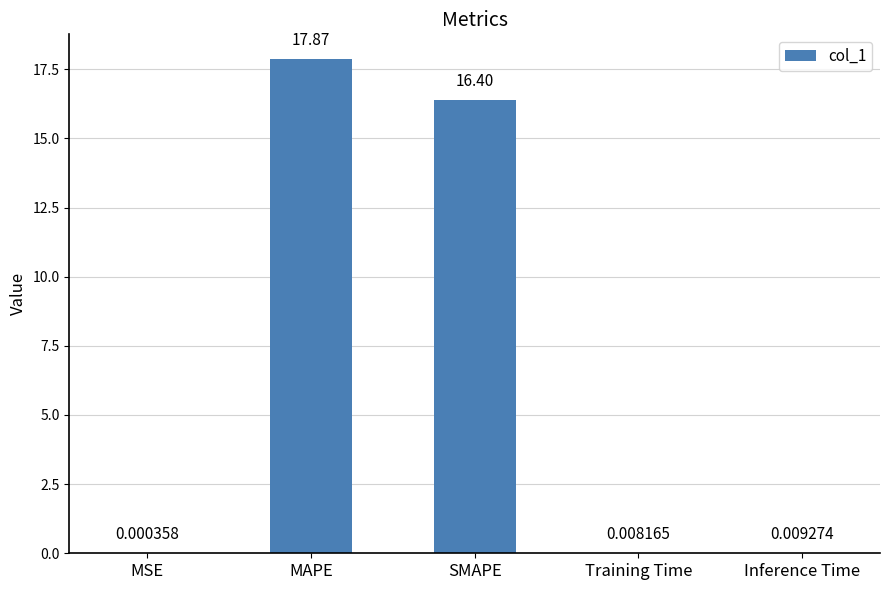

Which category has the highest value across all series?

MAPE